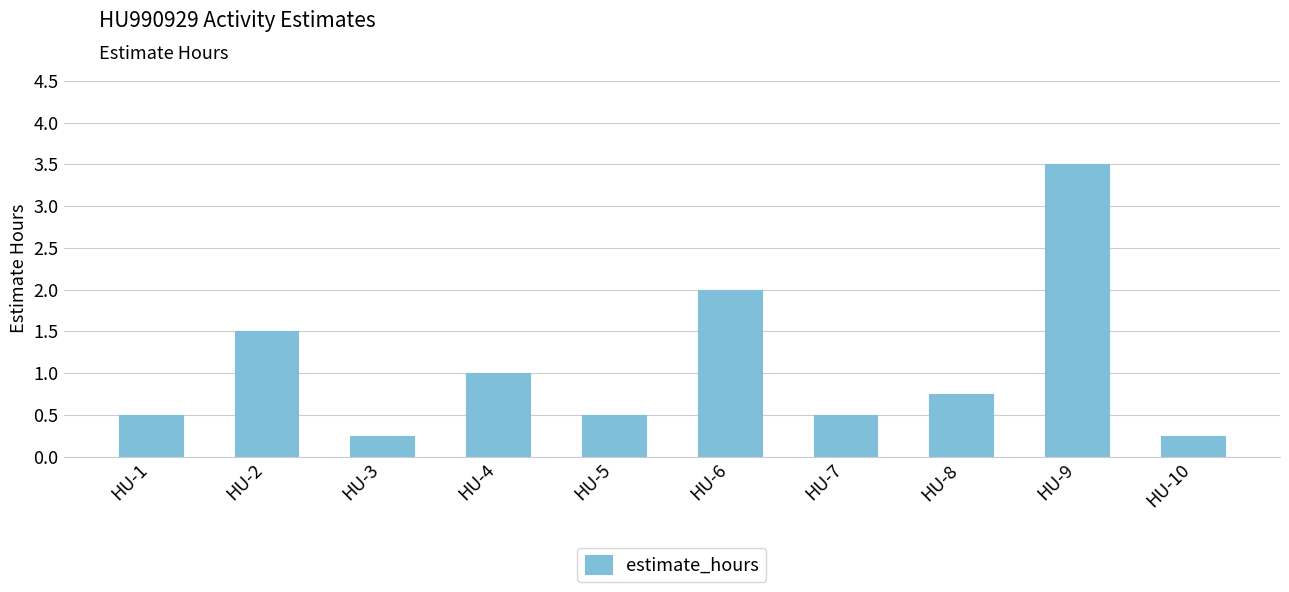

What is the value of the 4th bar from the left?

1.0